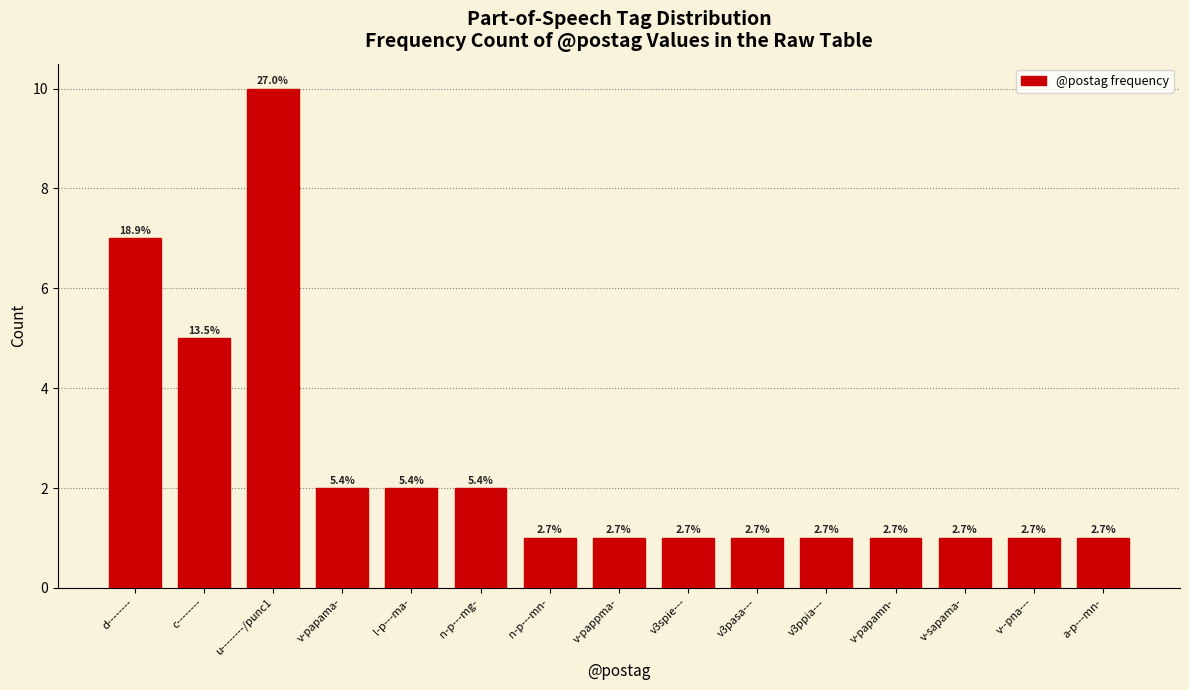

Does the chart contain any negative values?

No